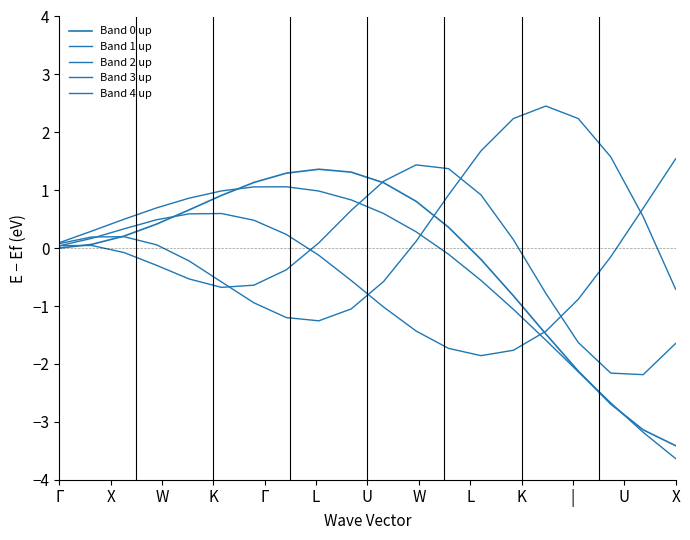

Does the chart display data point markers on the line(s)?

No